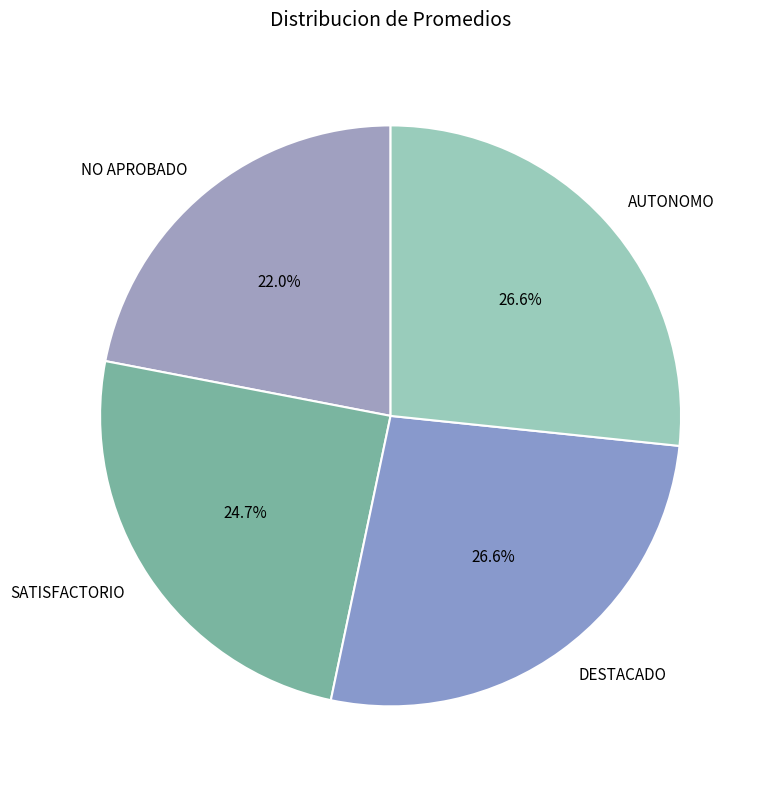

Is the sum of AUTONOMO and DESTACADO greater than half?

Yes